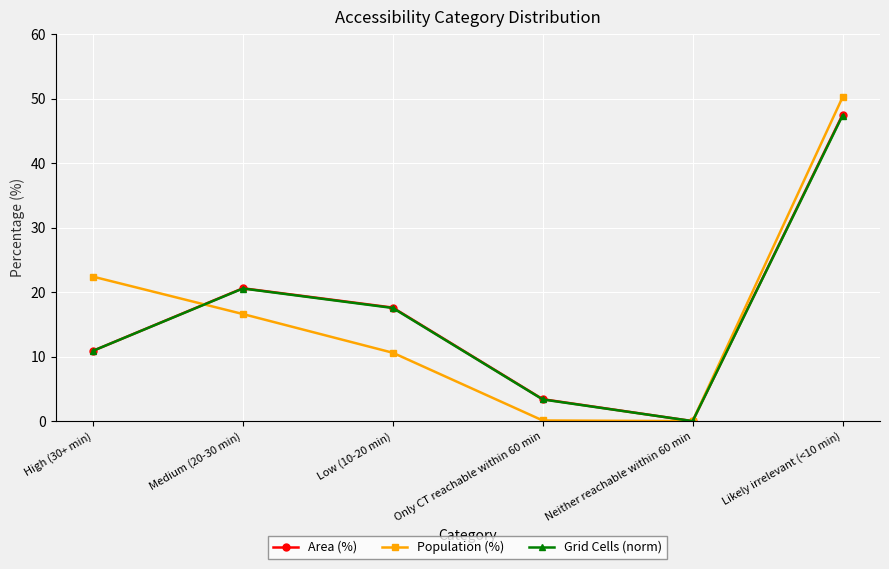

What is the value of the Grid Cells (norm) point at the 1st from the left?

10.9